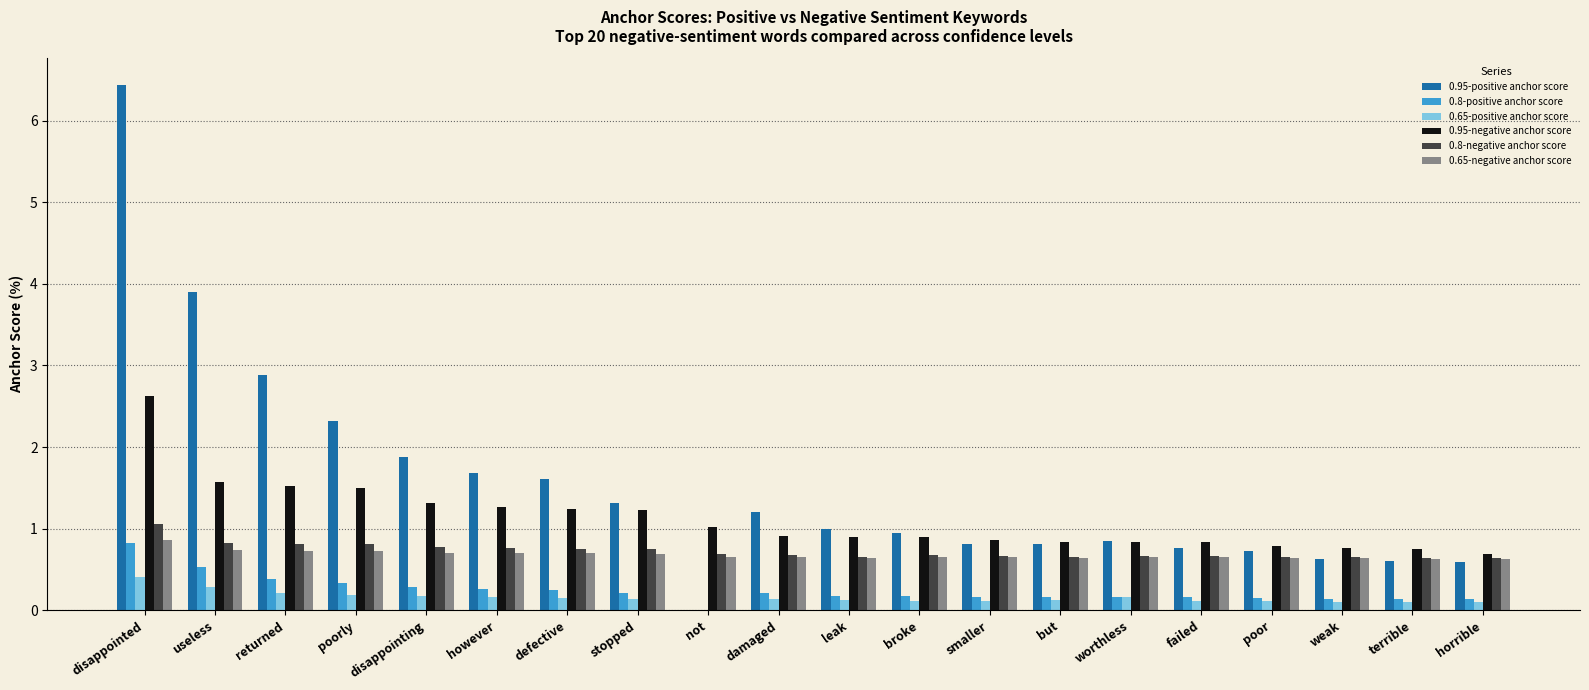

What is the maximum value shown in the chart?

6.4